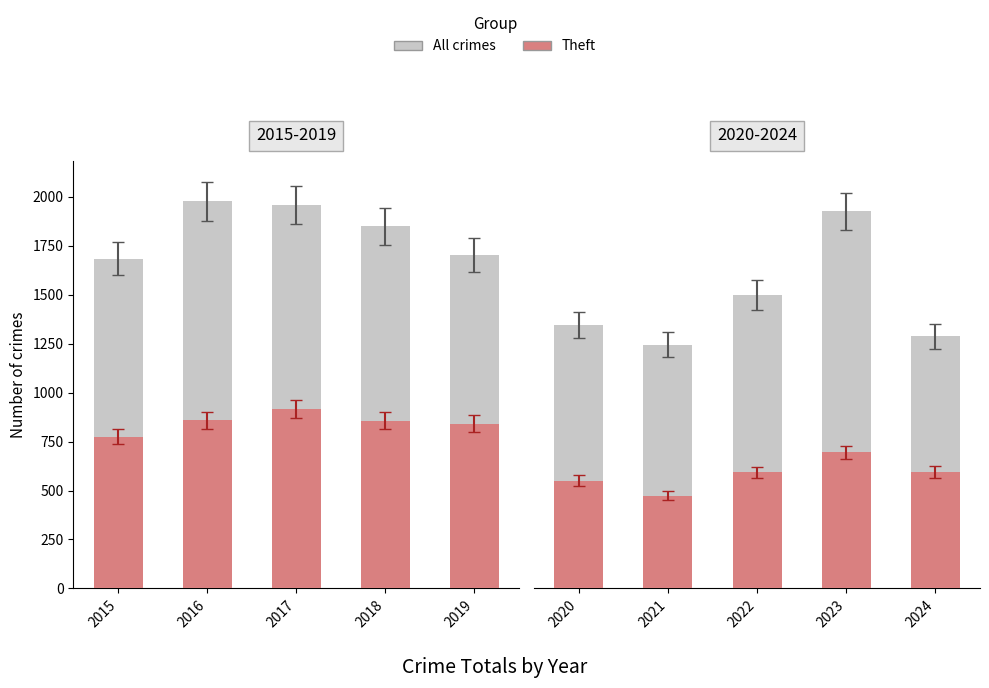

Which series has the largest total across all categories?

All crimes